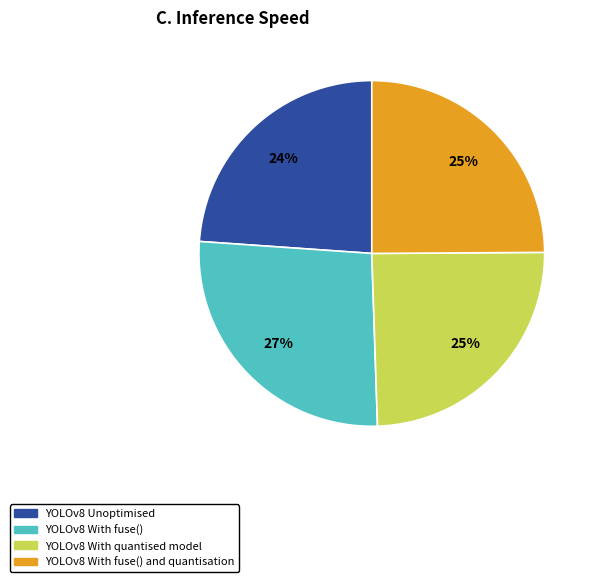

Count the number of slices in the pie.

4